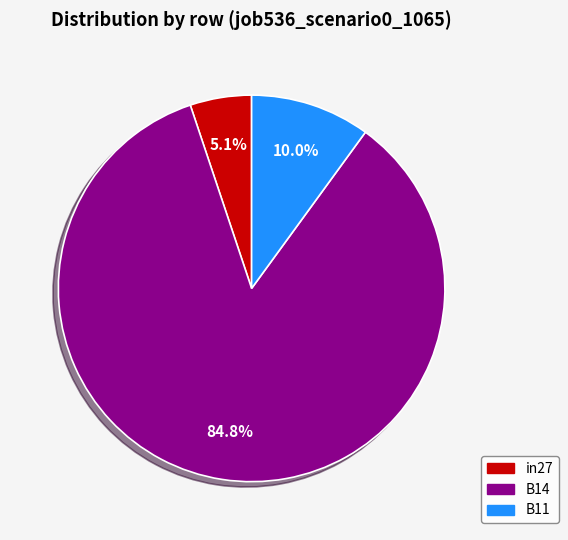

Is it true that B11 is 10% of the pie?

True